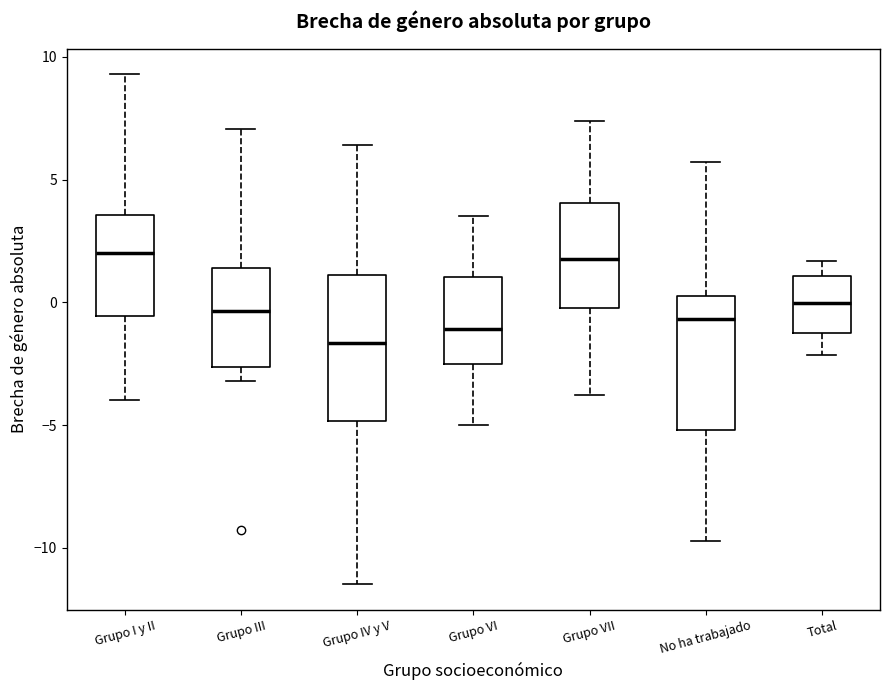

Reading left to right, read every box against the y-axis: the position of its median line, the range the box covers, and the ends of its whiskers. The values are not printed on the chart, so give them approximately, as read against the axis.

Grupo I y II: median 2.0, box -0.5 to 3.5, whiskers -4.0 to 9.5
Grupo III: median -0.5, box -2.5 to 1.5, whiskers -3.0 to 7.0
Grupo IV y V: median -1.5, box -5.0 to 1.0, whiskers -11.5 to 6.5
Grupo VI: median -1.0, box -2.5 to 1.0, whiskers -5.0 to 3.5
Grupo VII: median 2.0, box 0.0 to 4.0, whiskers -4.0 to 7.5
No ha trabajado: median -0.5, box -5.0 to 0.5, whiskers -9.5 to 5.5
Total: median 0.0, box -1.0 to 1.0, whiskers -2.0 to 1.5